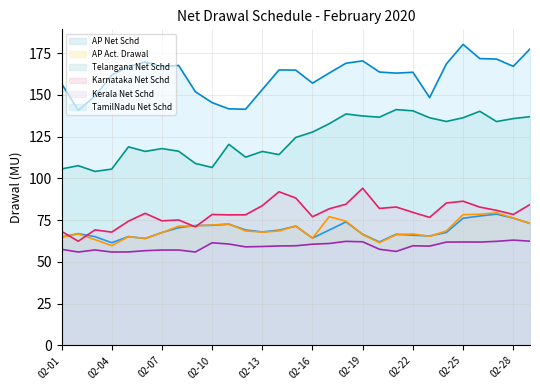

What is the spread (max minus min) of values at 02-13?

94.0